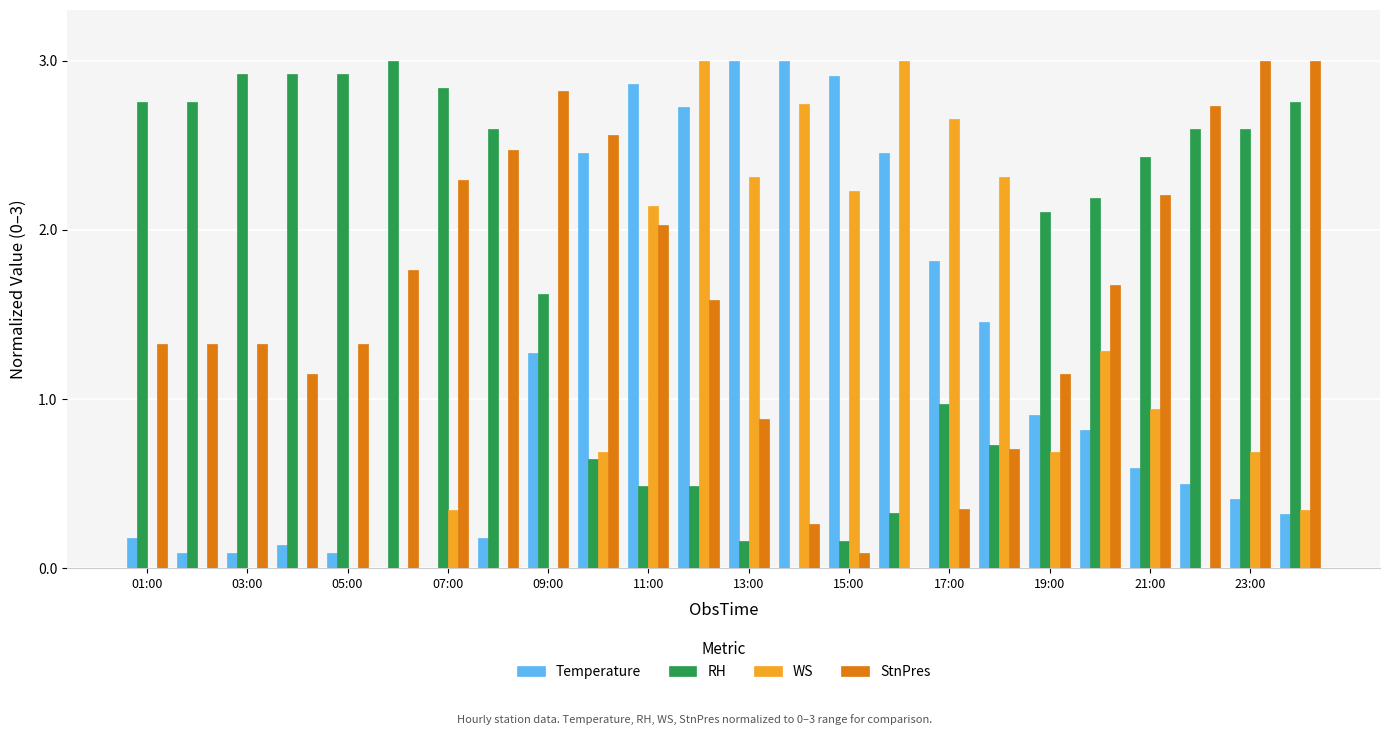

Which series has the largest total across all categories?

RH